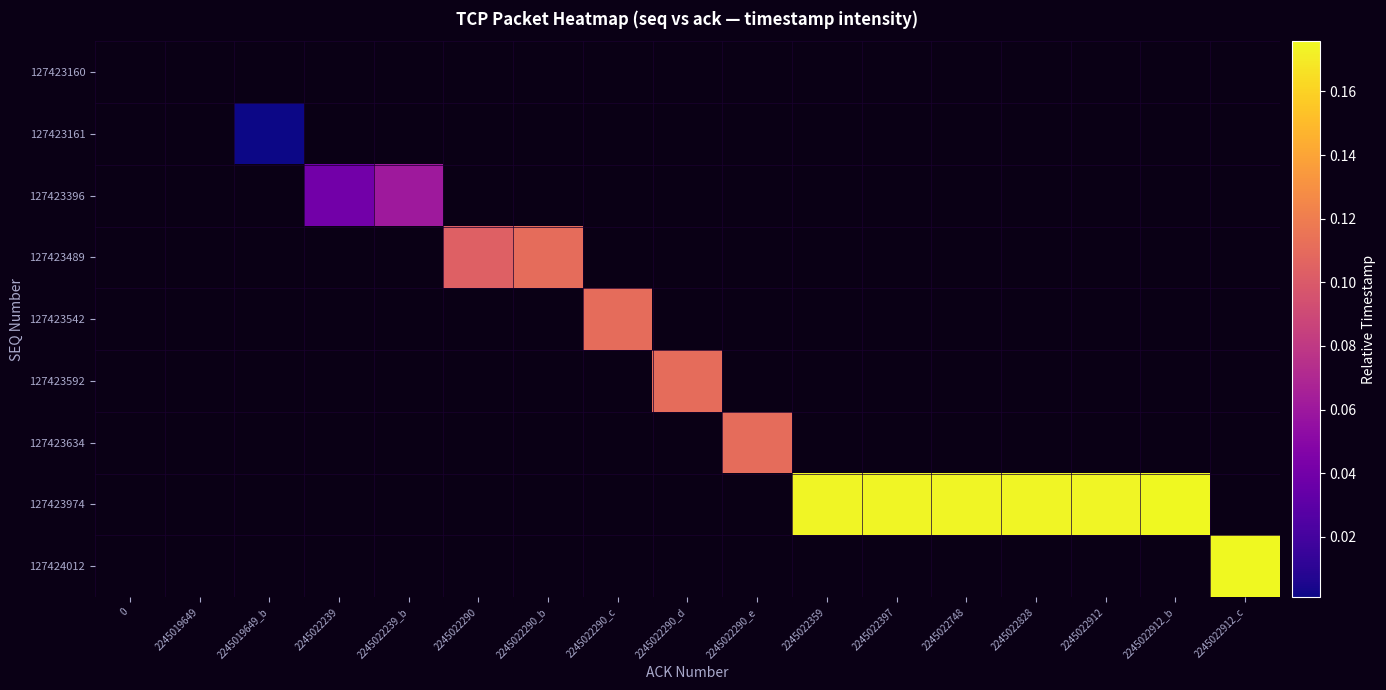

Which label corresponds to the largest value in the chart?

2245022912_c